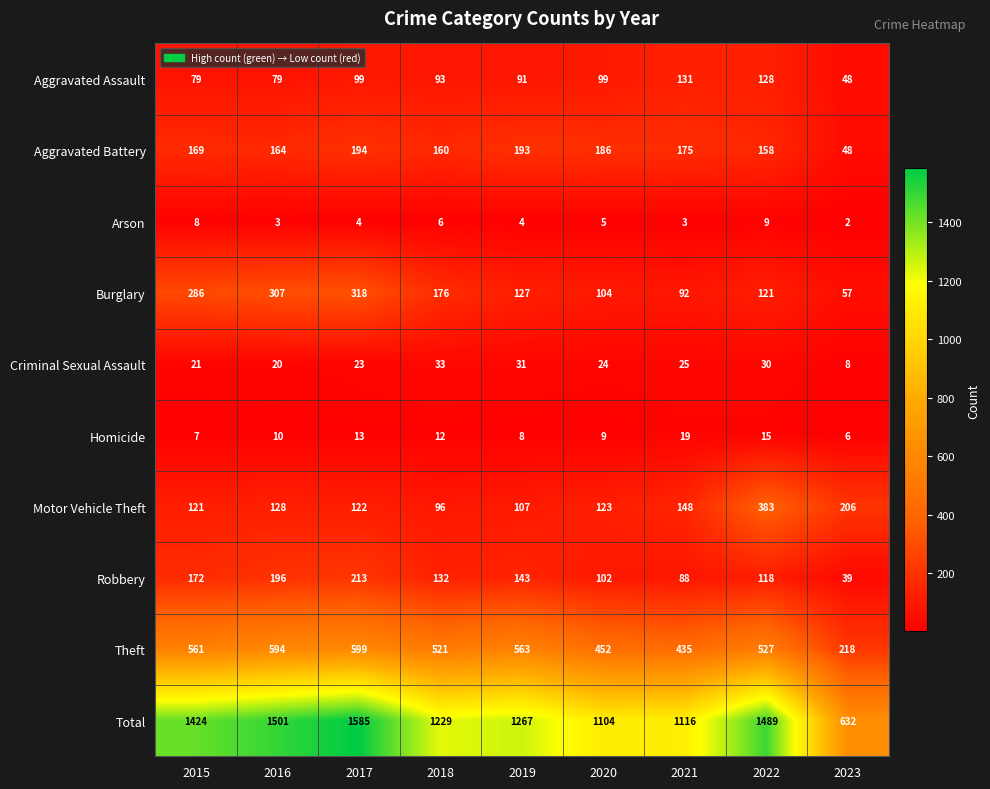

At which label does Robbery first exceed 132?

2015